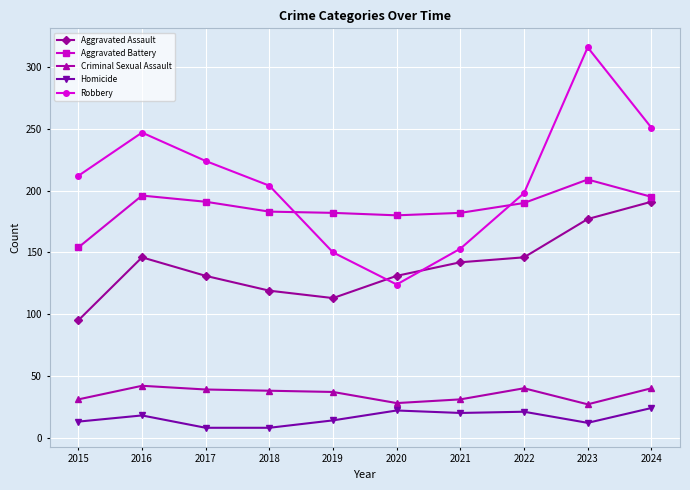

True or false: Robbery and Aggravated Battery intersect in this chart.

True